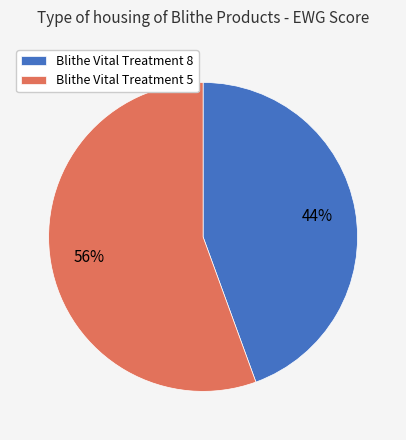

Does any single category account for the majority?

Yes